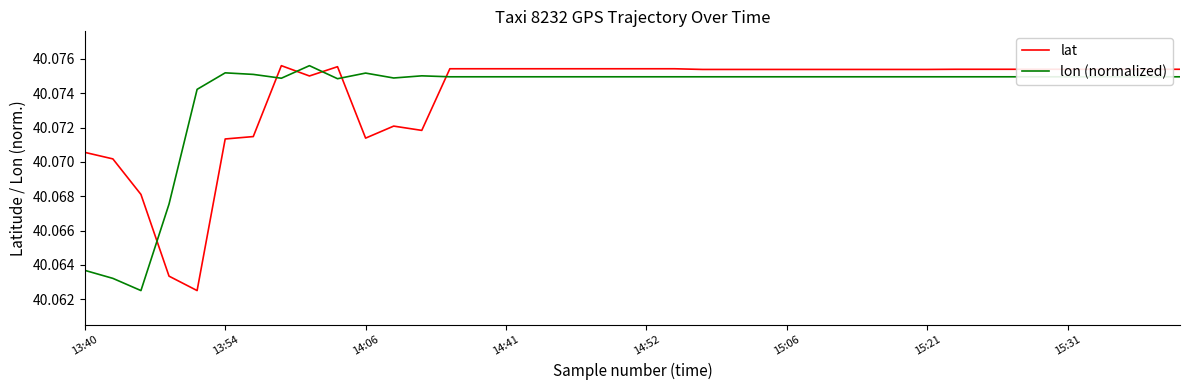

How many intersections are there between lon (normalized) and lat?

6